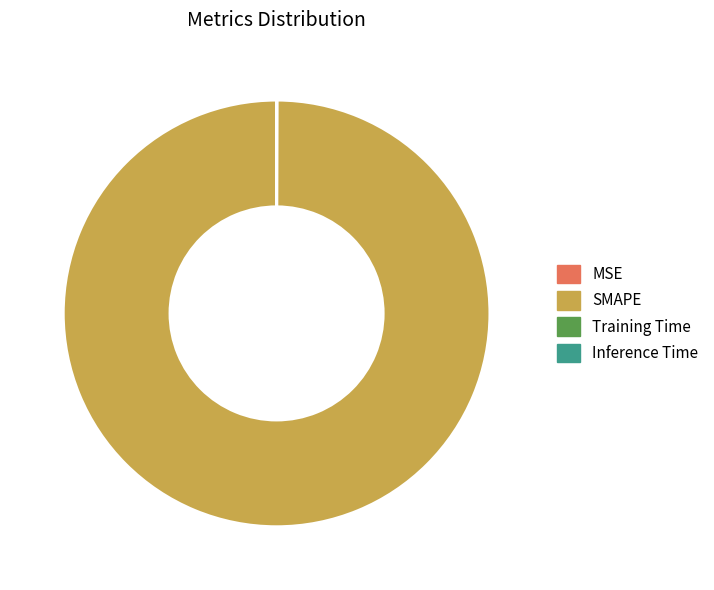

The SMAPE slice represents 100% of the pie. True or false?

True